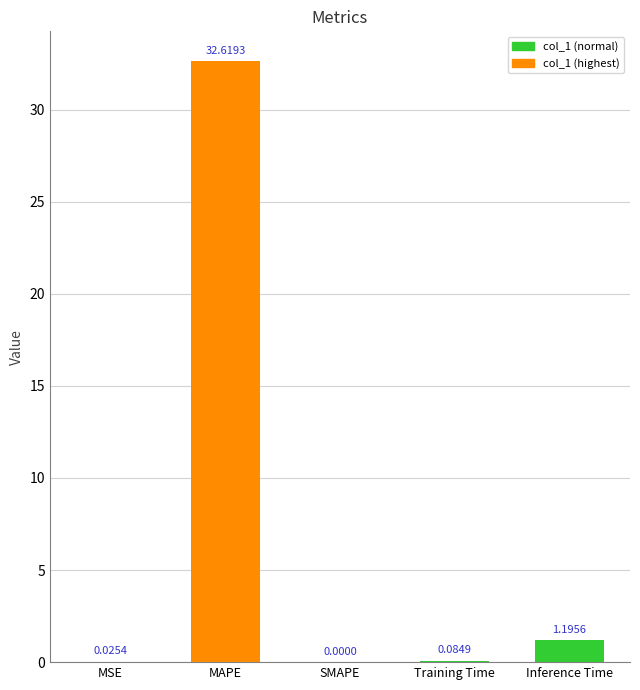

What is the sum of all values?

33.9